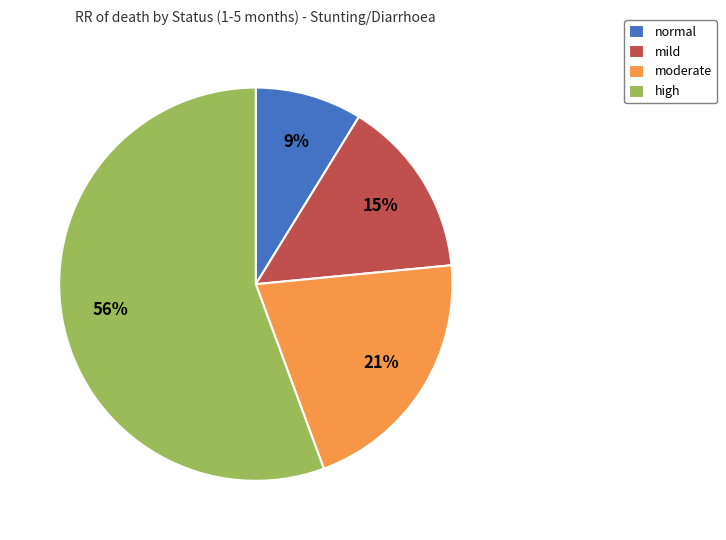

Is there any slice that represents more than half of the pie?

Yes